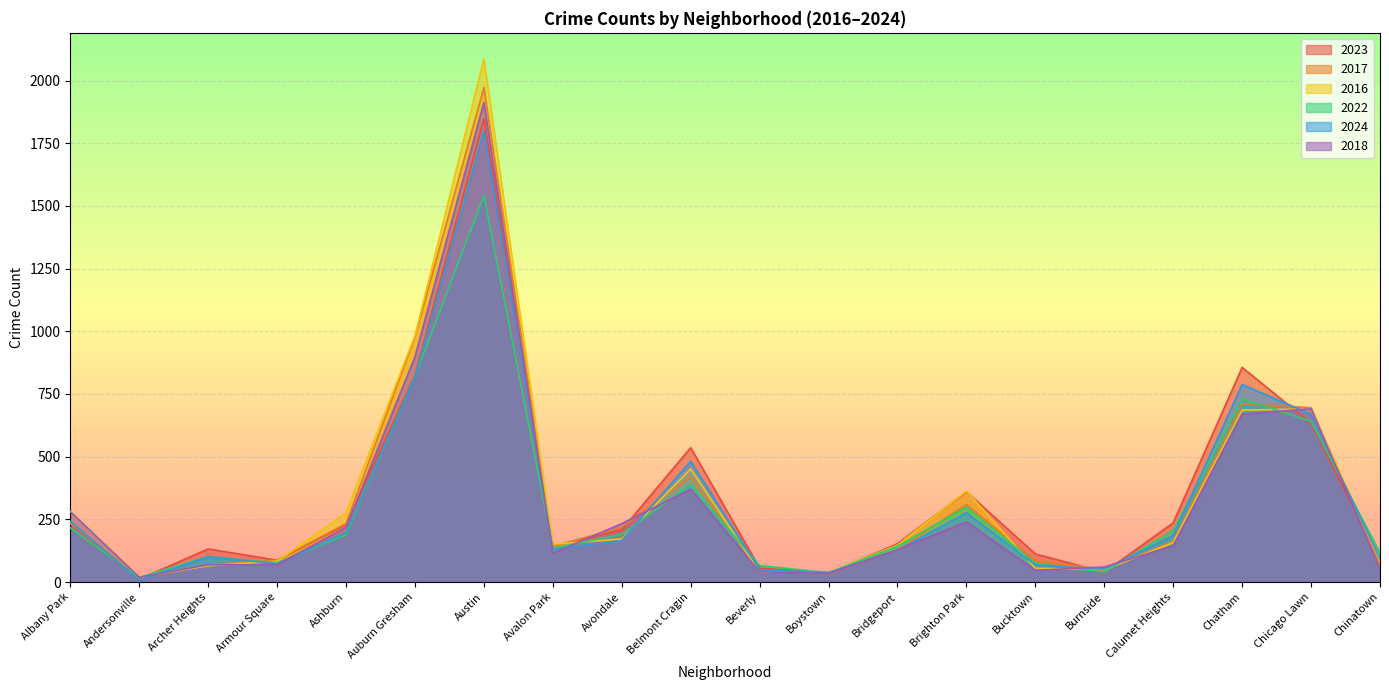

What are all the series names shown in the legend?

2023, 2017, 2016, 2022, 2024, 2018